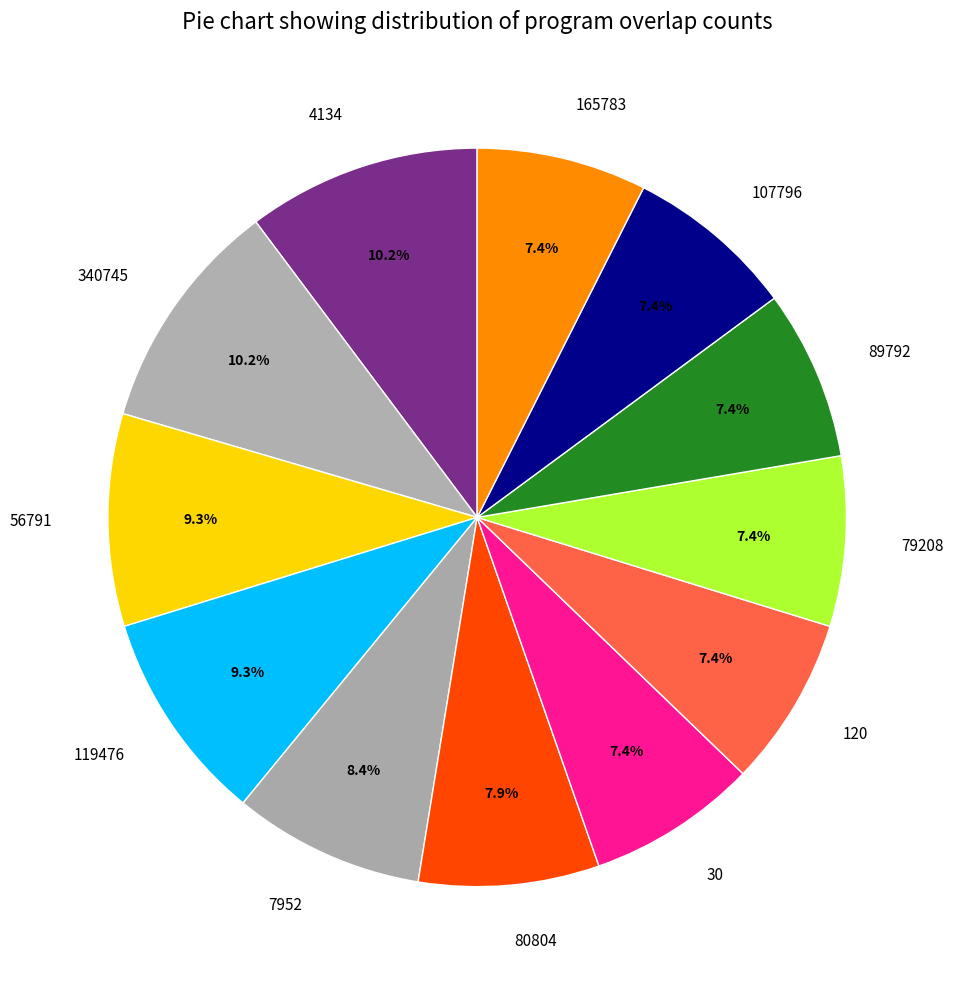

Combined, what portion of the pie is 80804 and 7952?

16.3%